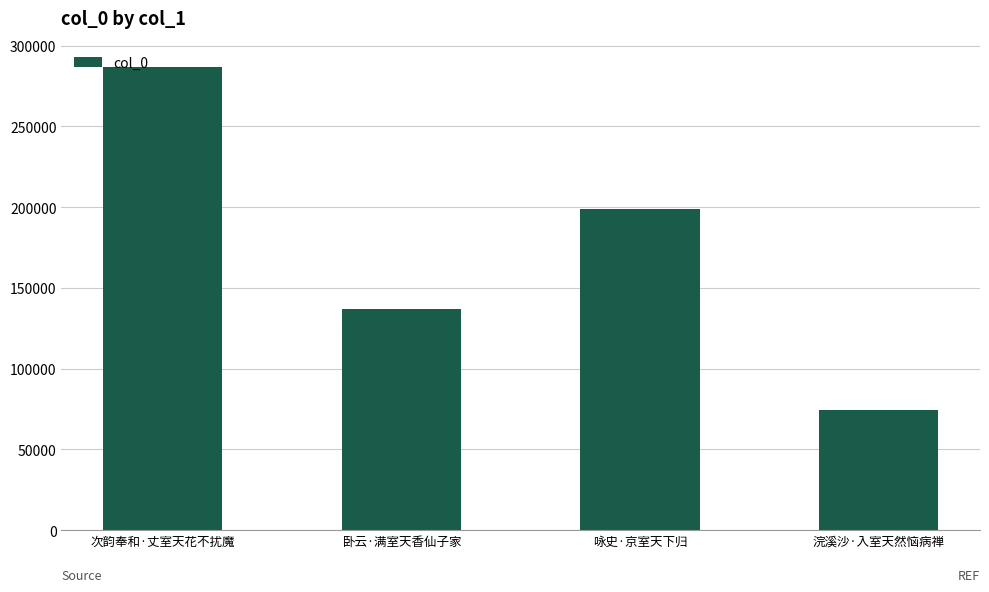

How many bars are there in total?

4